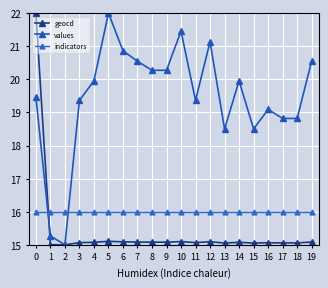

True or false: indicators has a value of 16.0 at 17.

True